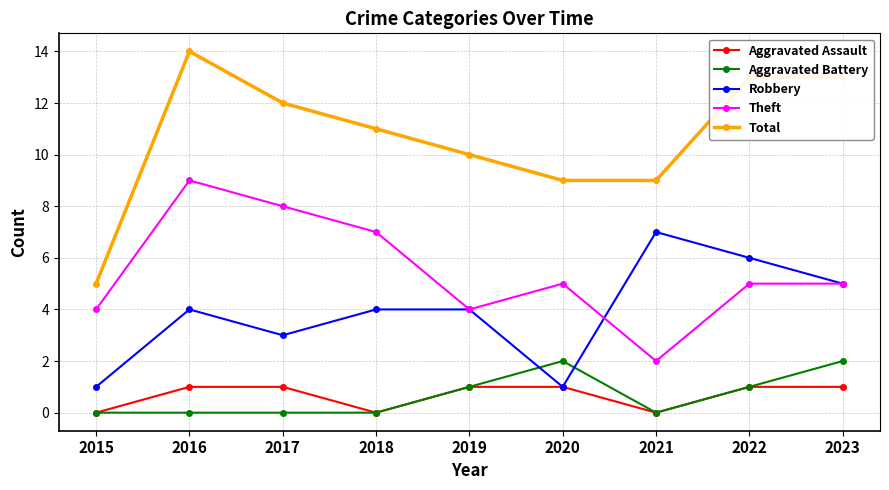

Reading left to right, extract all data points from this chart.

Aggravated Assault: 2015=0	2016=1	2017=1	2018=0	2019=1	2020=1	2021=0	2022=1	2023=1
Aggravated Battery: 2015=0	2016=0	2017=0	2018=0	2019=1	2020=2	2021=0	2022=1	2023=2
Robbery: 2015=1	2016=4	2017=3	2018=4	2019=4	2020=1	2021=7	2022=6	2023=5
Theft: 2015=4	2016=9	2017=8	2018=7	2019=4	2020=5	2021=2	2022=5	2023=5
Total: 2015=5	2016=14	2017=12	2018=11	2019=10	2020=9	2021=9	2022=13	2023=13